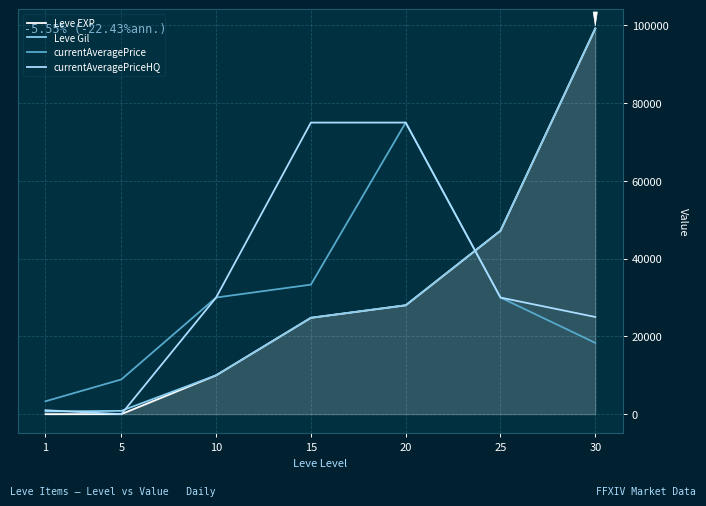

Which series ends up on top after the final intersection of currentAveragePrice and Leve Gil?

Leve Gil